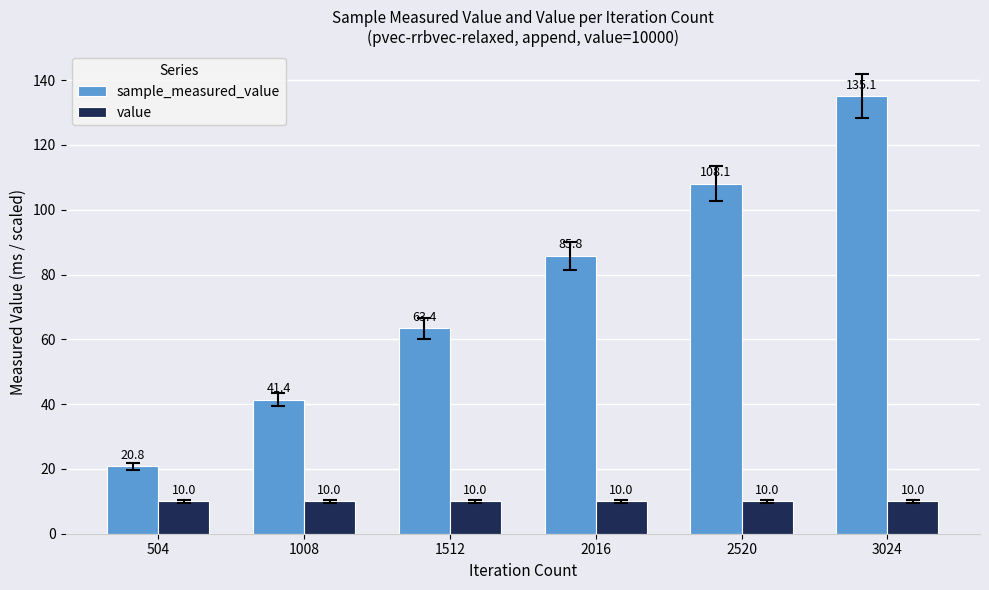

Count the number of categories in the chart.

6